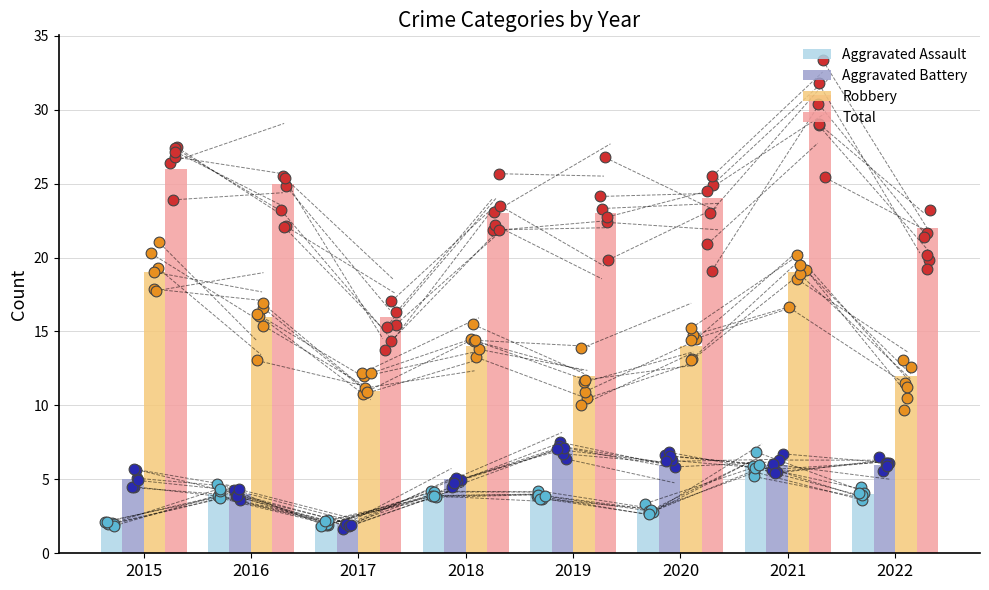

Which series reaches the maximum Y coordinate?

Total